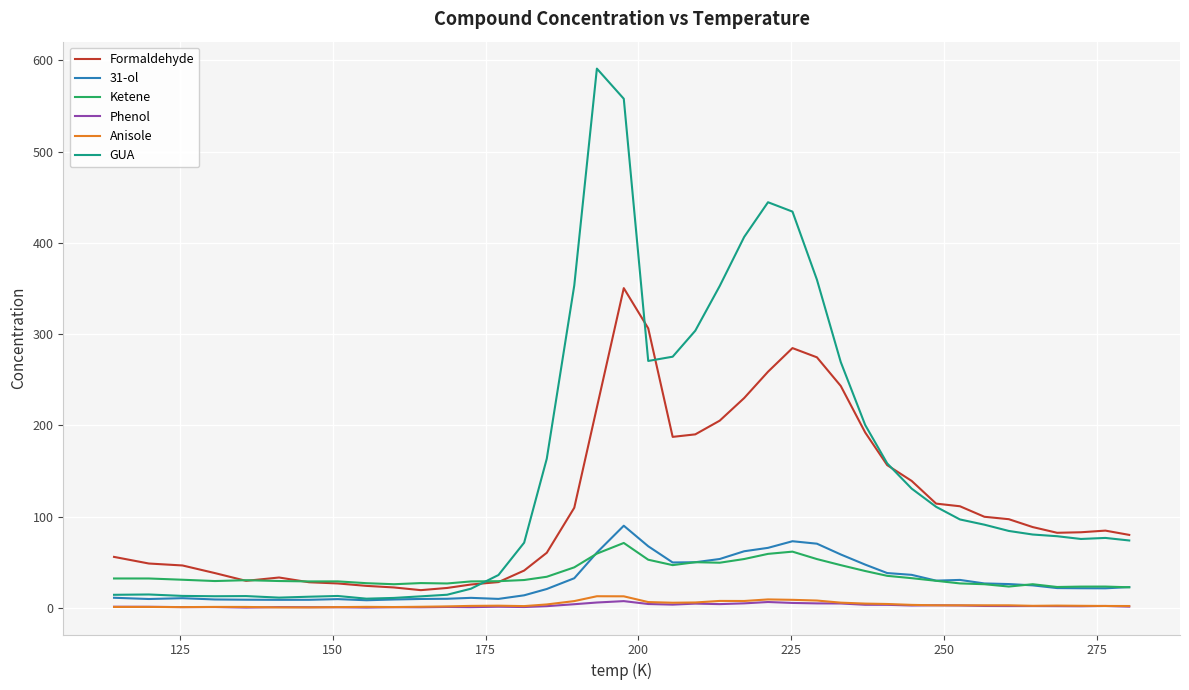

Which series has the largest range (max minus min)?

GUA